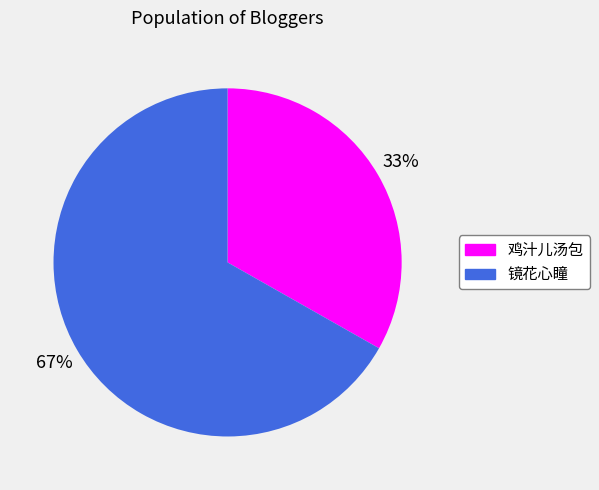

Combined, do 镜花心瞳 and 鸡汁儿汤包 account for over 50%?

Yes